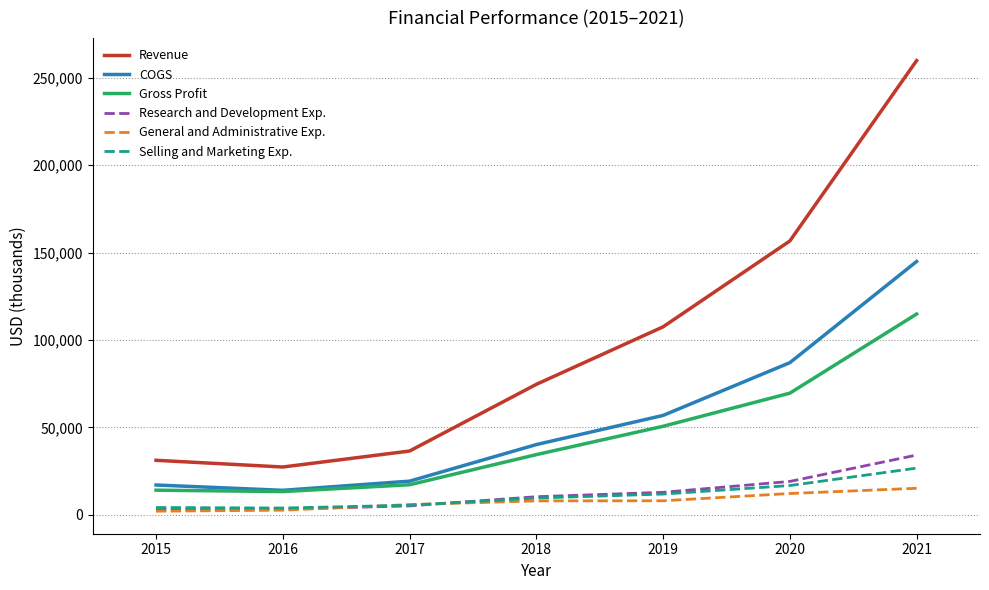

True or false: Revenue and Selling and Marketing Exp. intersect in this chart.

False